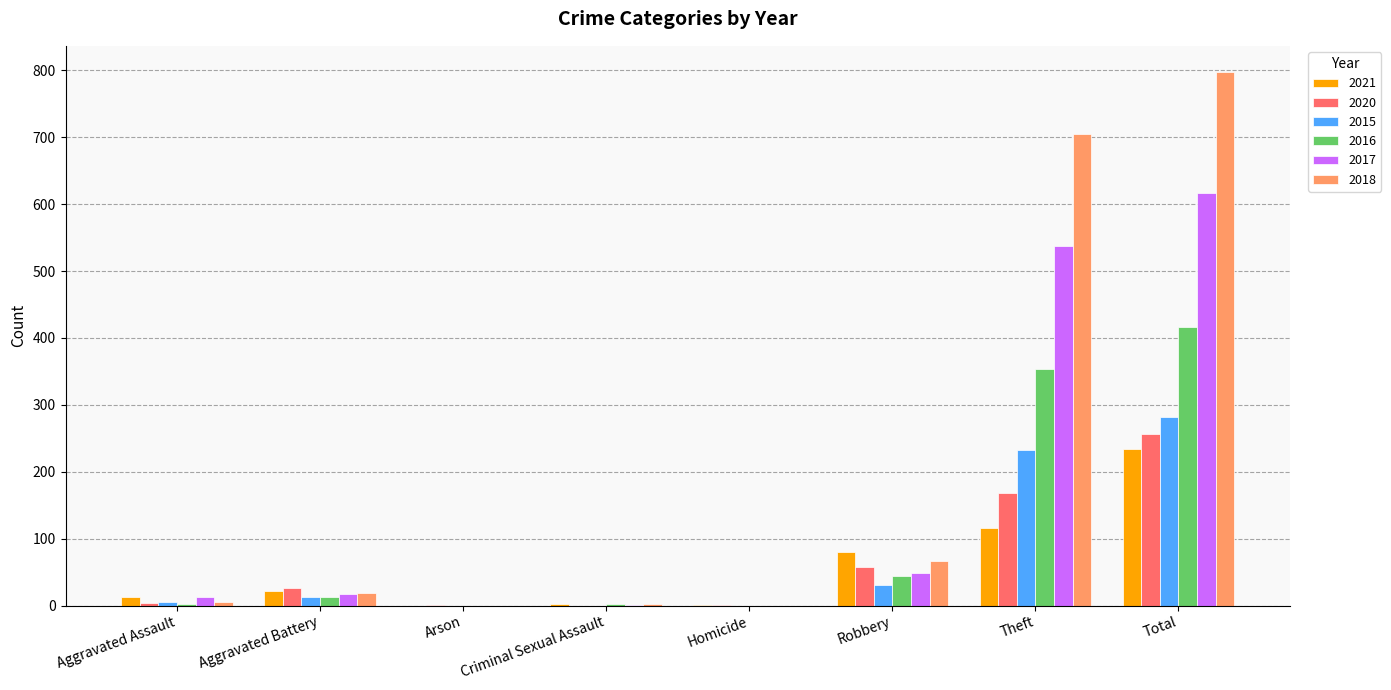

True or false: 2020 has a value of 31 at Robbery.

False